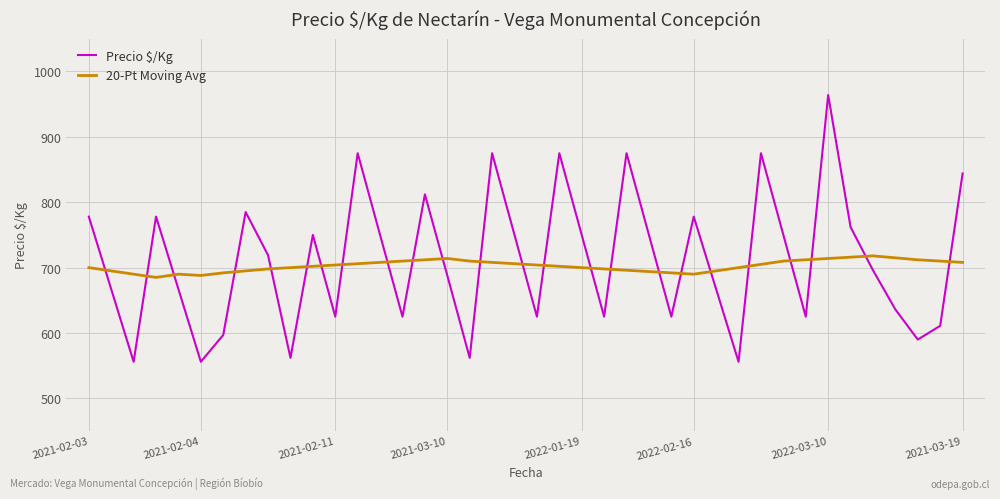

What is the difference between the second highest and second lowest values in the 20-Pt Moving Avg series?

28